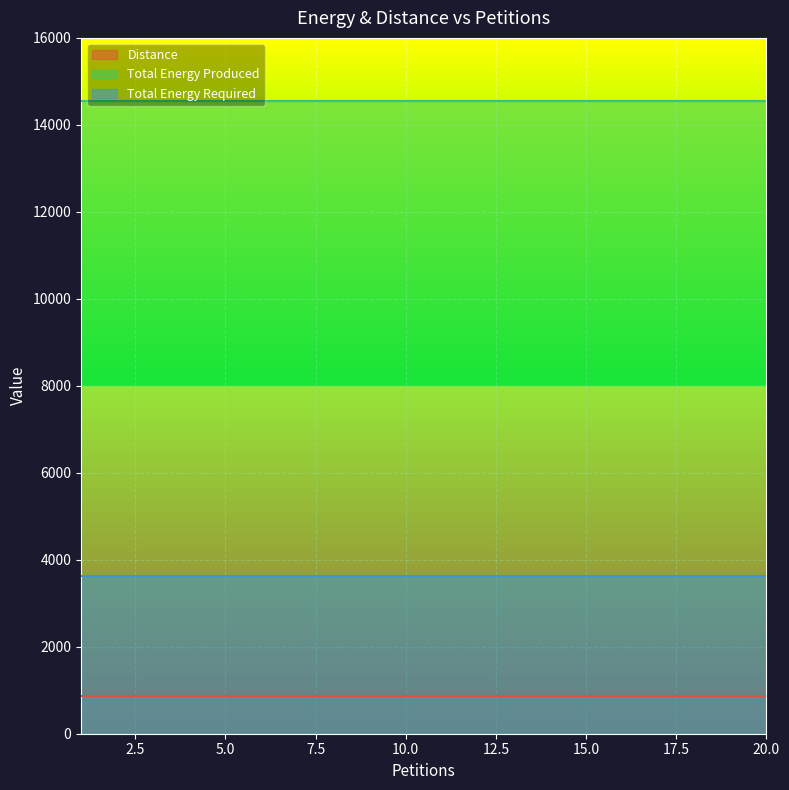

Which series has the largest total across all categories?

Total Energy Produced